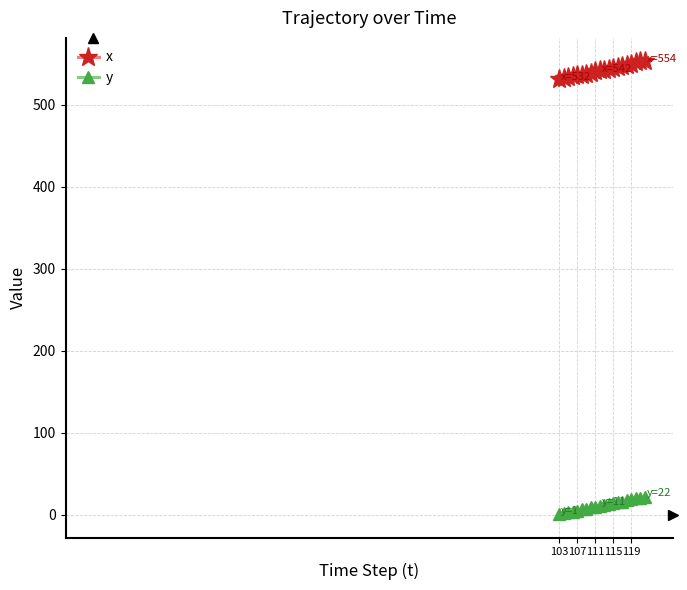

True or false: x and y cross at least once.

False